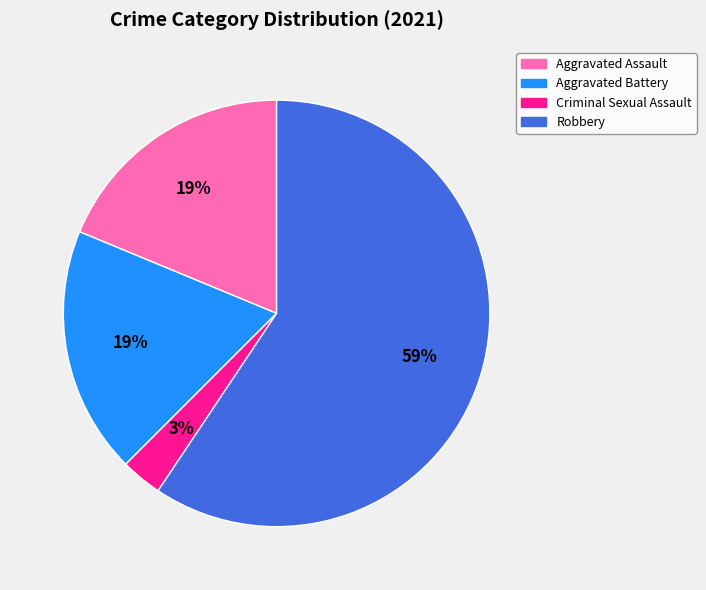

Which slice is the smallest?

Criminal Sexual Assault